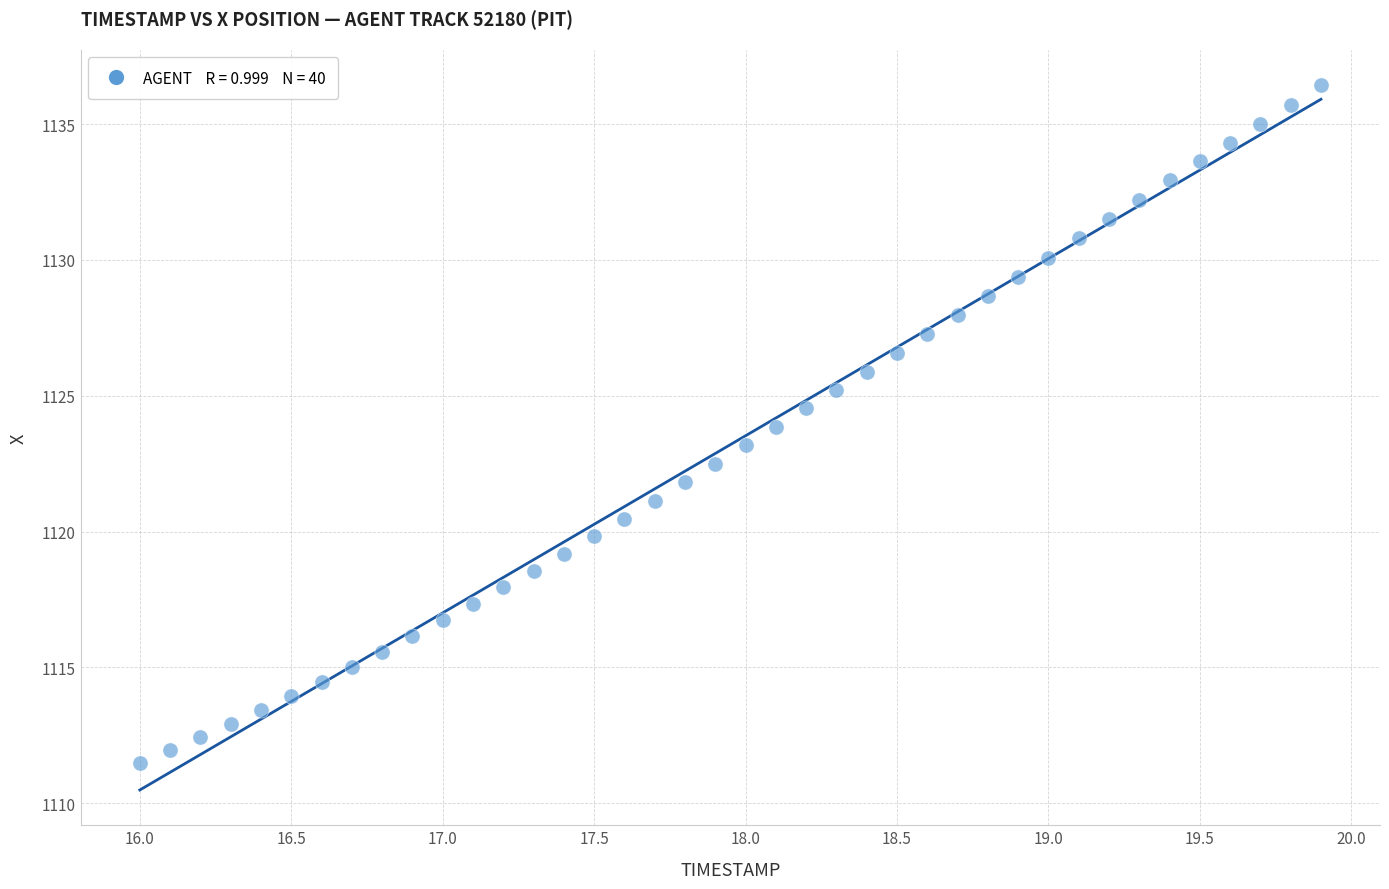

What is the range of X values (max minus min)?

3.9